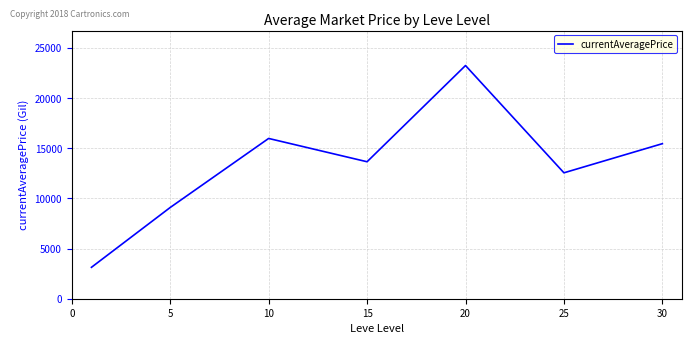

What is the difference between the second highest and second lowest values?

6883.1